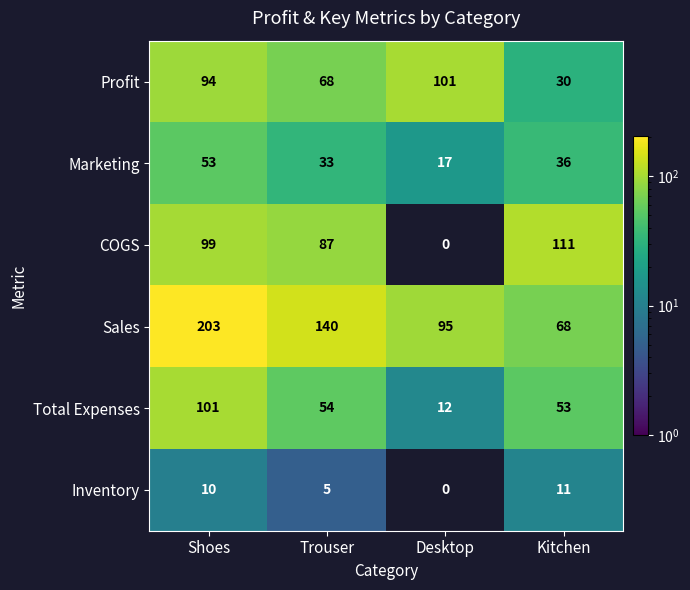

At how many categories does at least one series exceed 17?

4